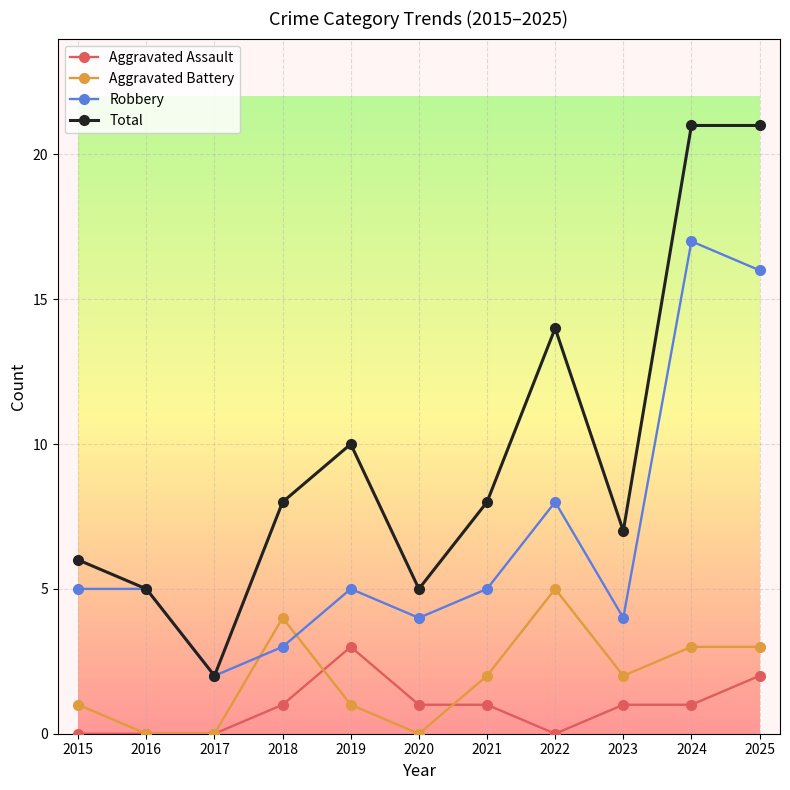

What is the difference between the second highest and minimum values in the Total series?

19